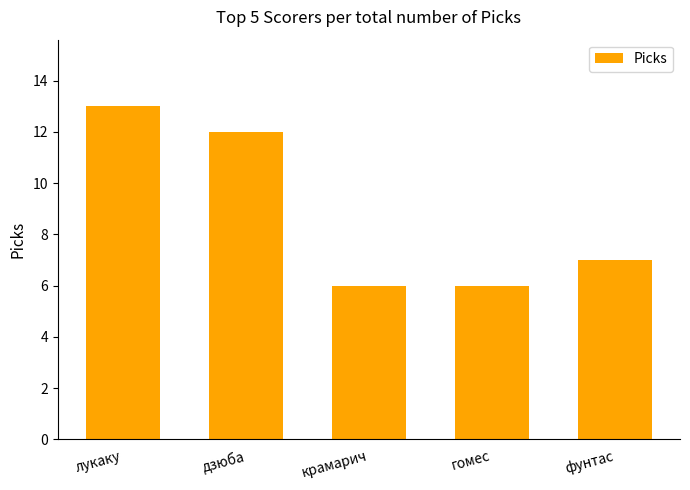

How many distinct data groups are displayed?

1